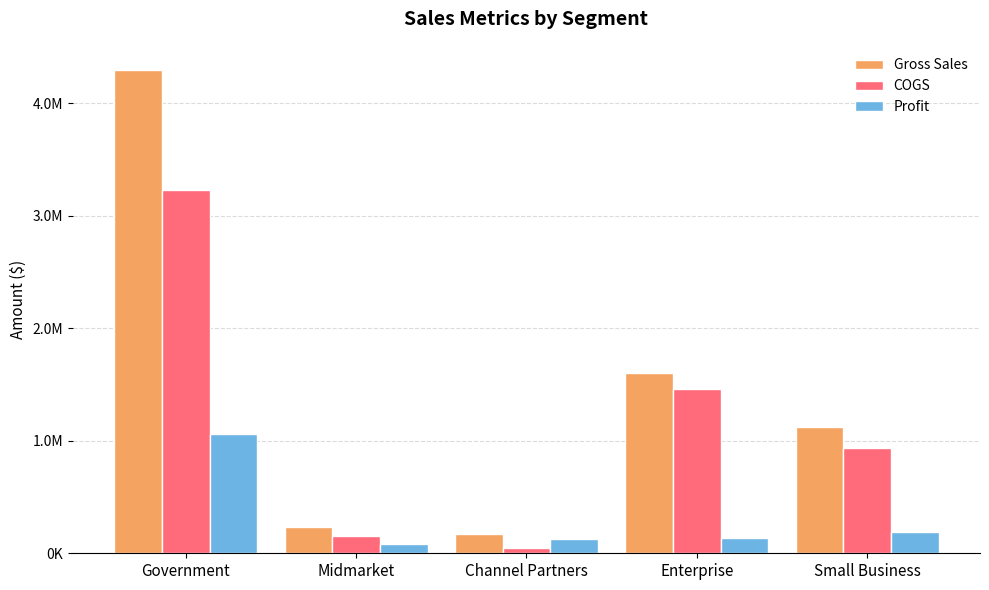

Are the bars grouped side by side (vs. stacked)?

Yes